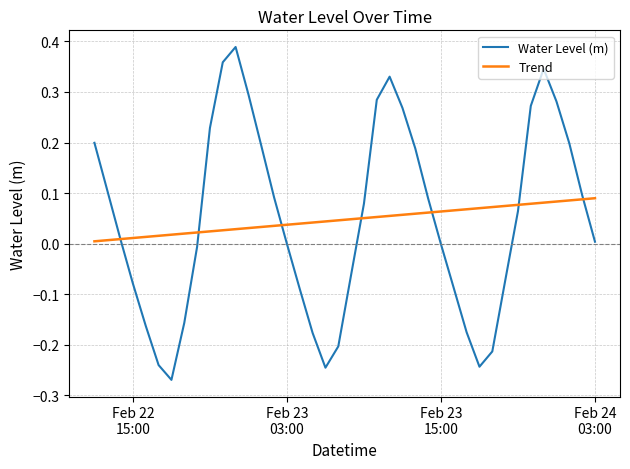

List the series in order of their peak value, lowest first.

Trend, Water Level (m)